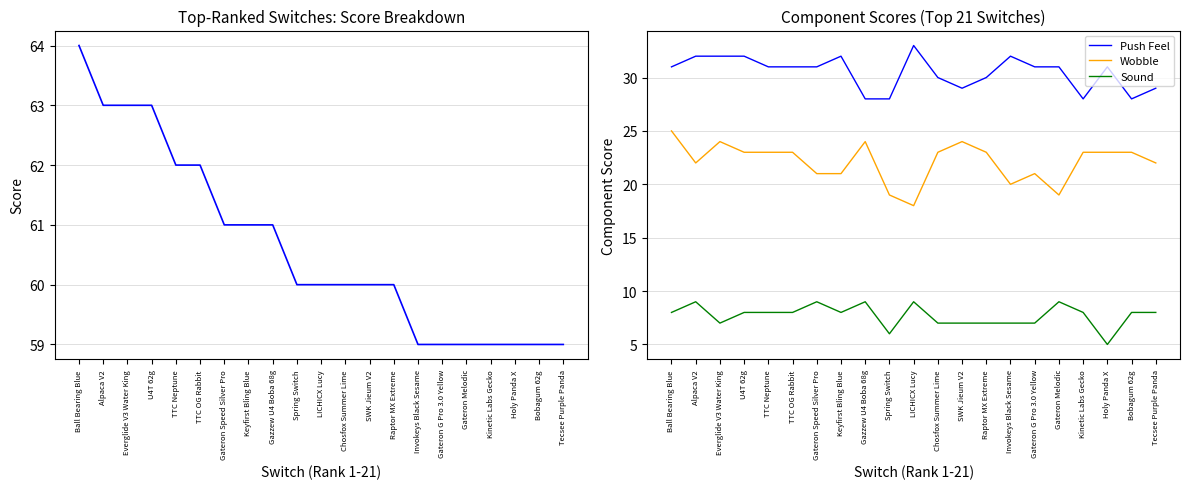

What is the difference between the maximum and minimum values in the Push Feel series?

5